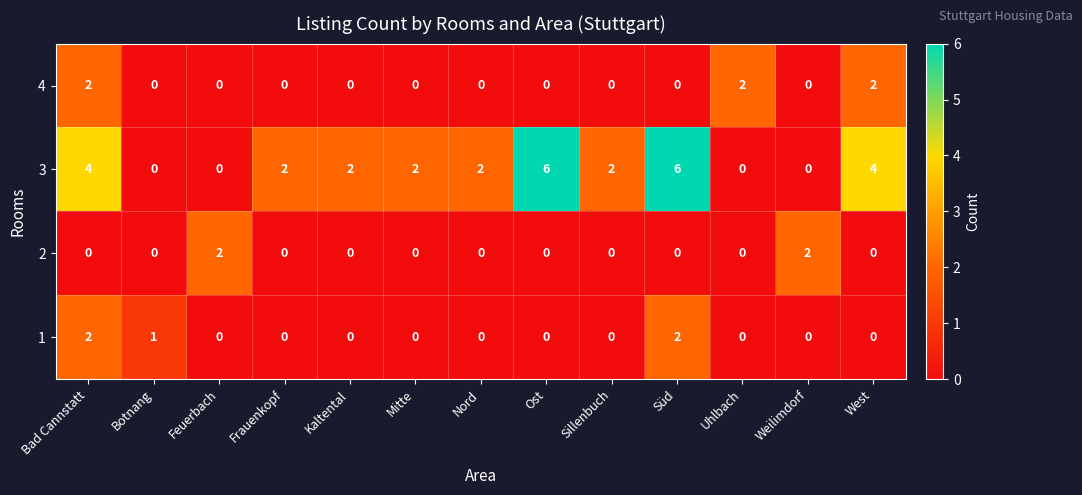

How many series are shown in this chart?

4